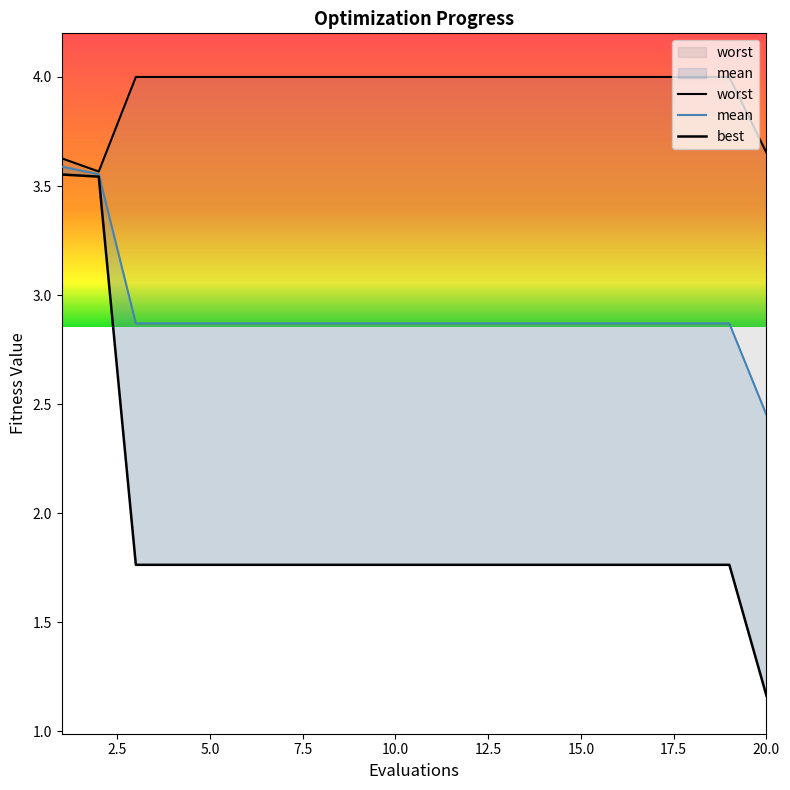

Which category has the lowest value in the mean series?

20